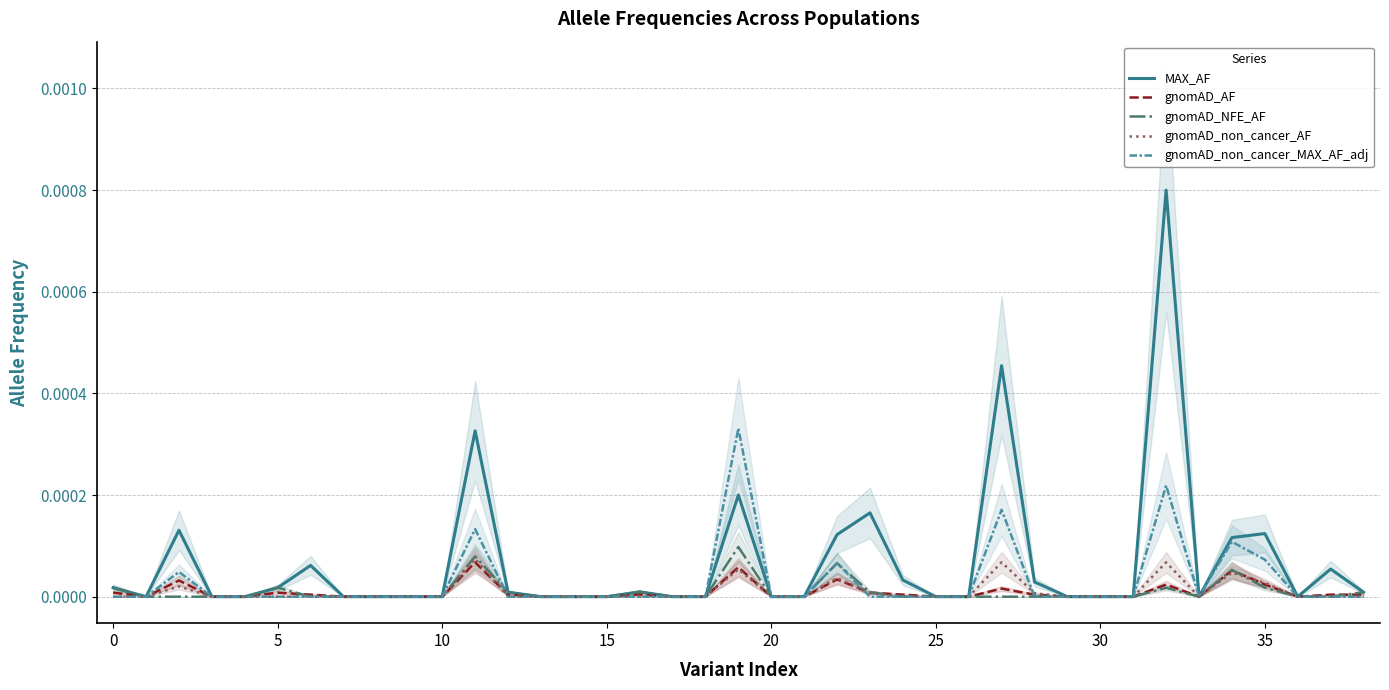

List the series in order of their peak value, lowest first.

gnomAD_AF, gnomAD_non_cancer_AF, gnomAD_NFE_AF, gnomAD_non_cancer_MAX_AF_adj, MAX_AF